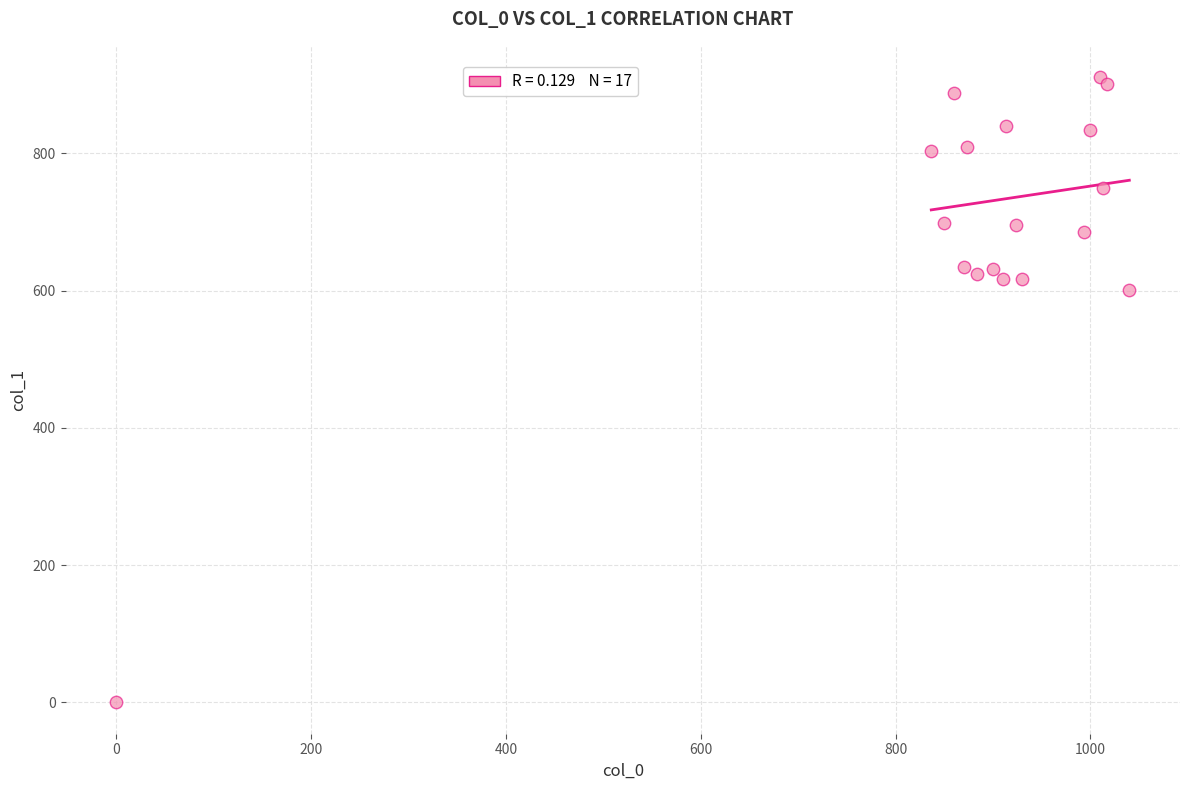

What Y value in the scatter plot is closest to 455?

600.8